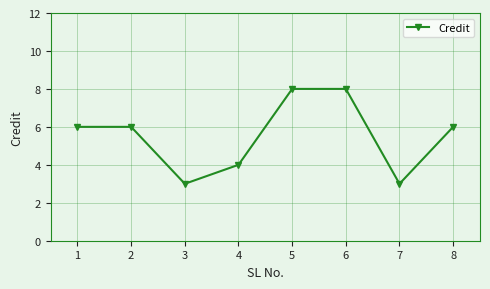

True or false: there are more than 2 points higher than both neighbors.

False